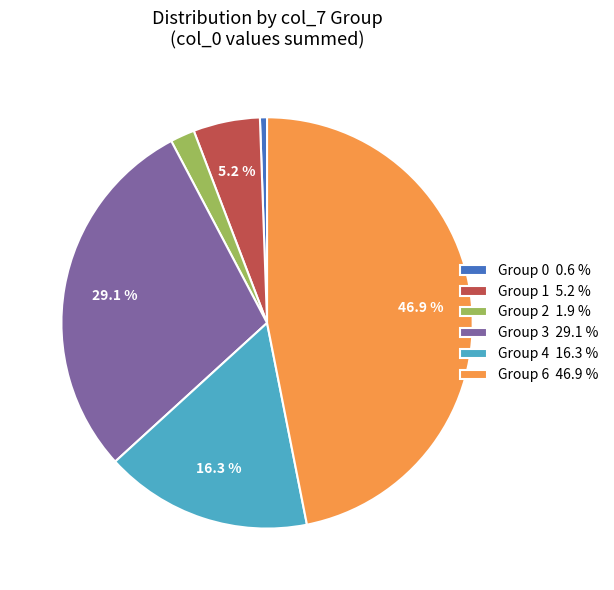

How many slices are in this pie chart?

6